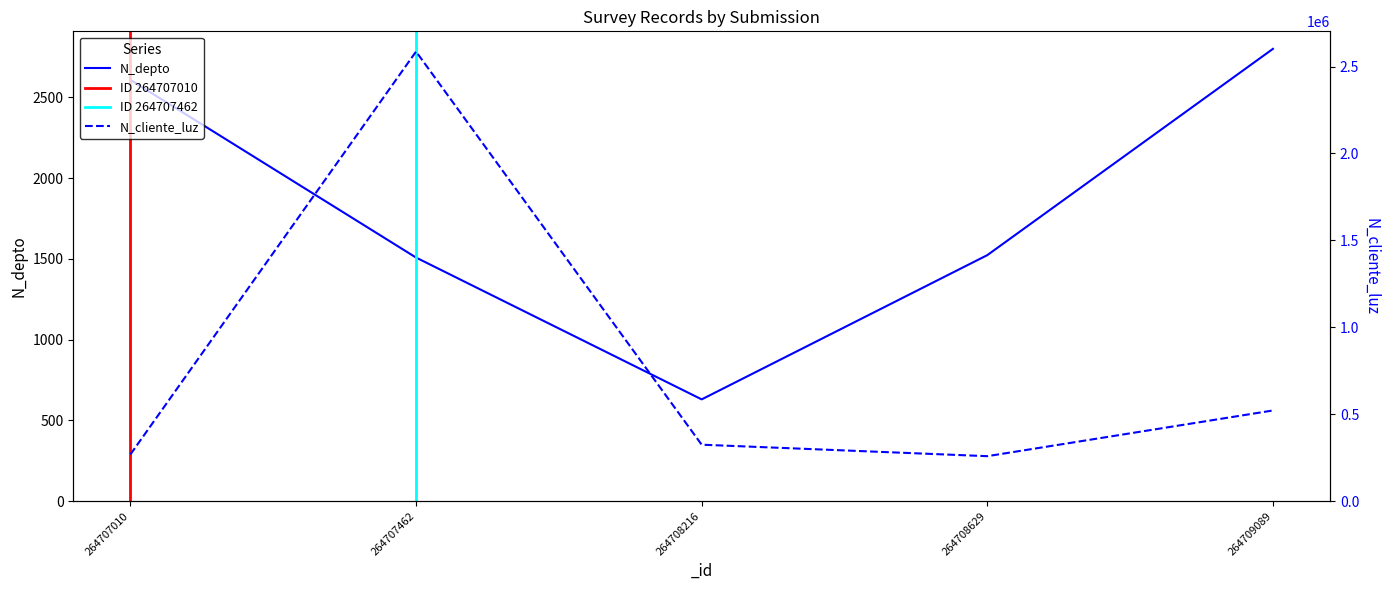

Where is the first local minimum for N_cliente_luz?

264708629